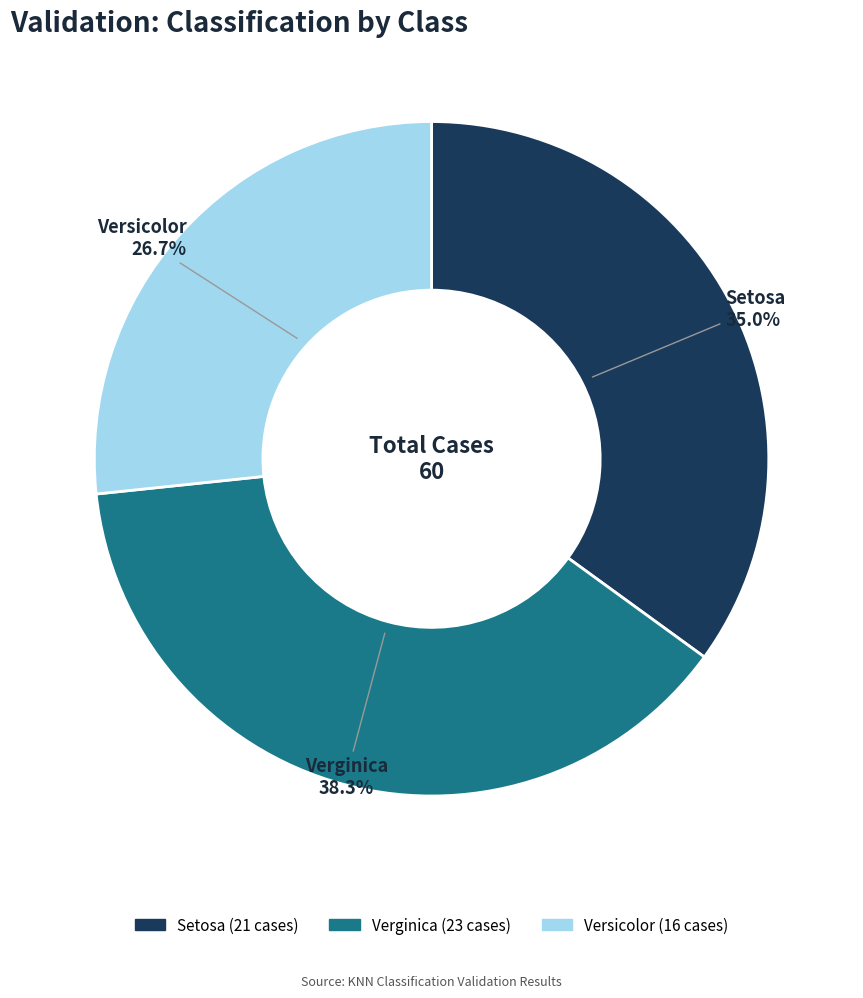

Which slice is the largest?

Verginica